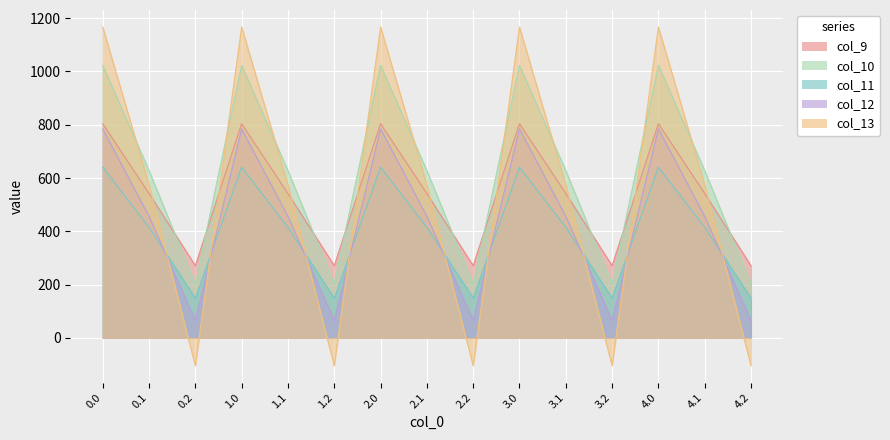

List the series in order of their peak value, highest first.

col_13, col_10, col_9, col_12, col_11